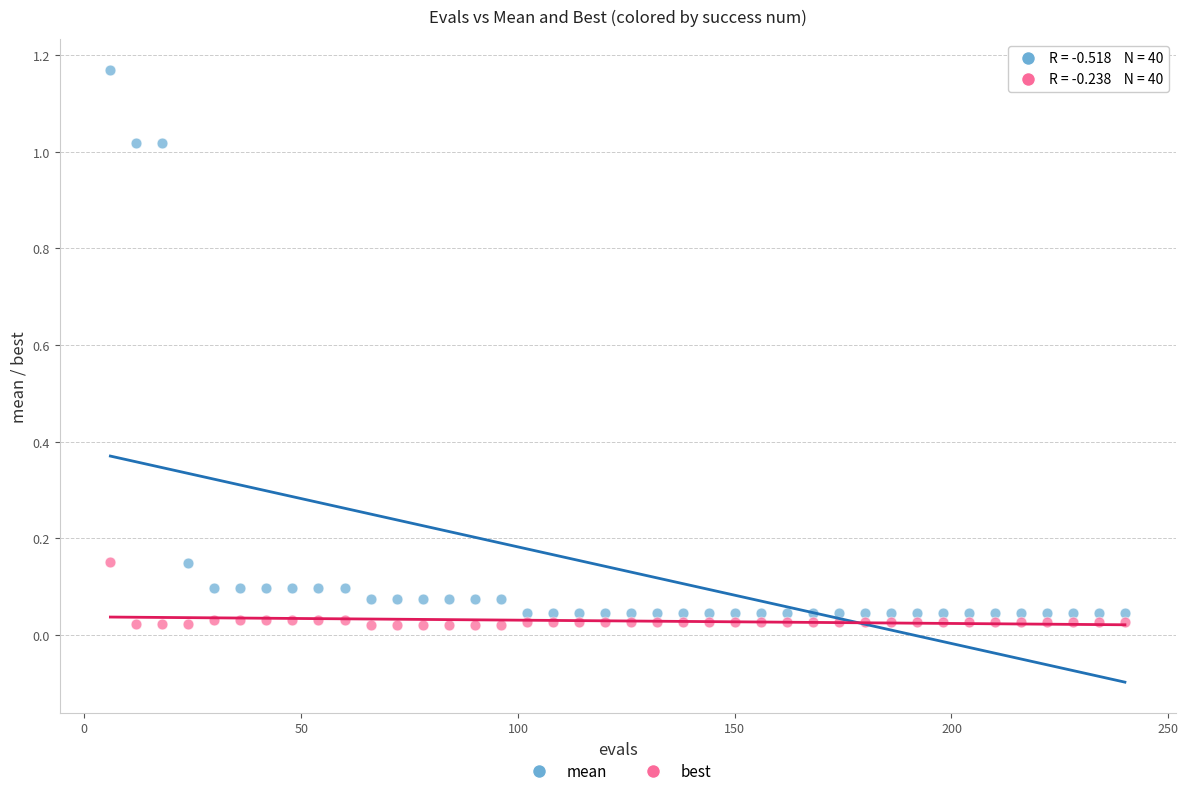

Which series has the largest Y range (max minus min)?

mean